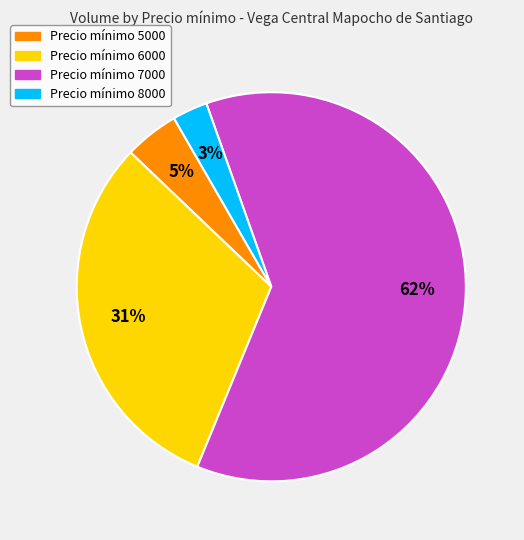

Which category has the biggest portion of the pie?

Precio mínimo 7000